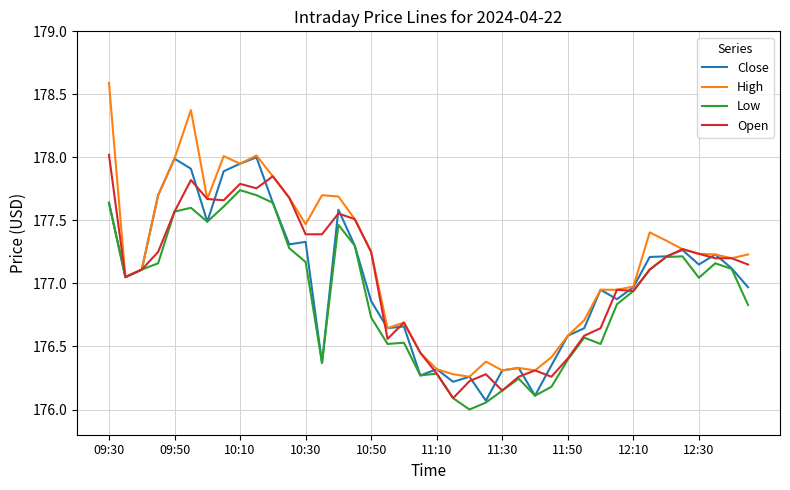

What is the minimum value shown in the chart?

176.0